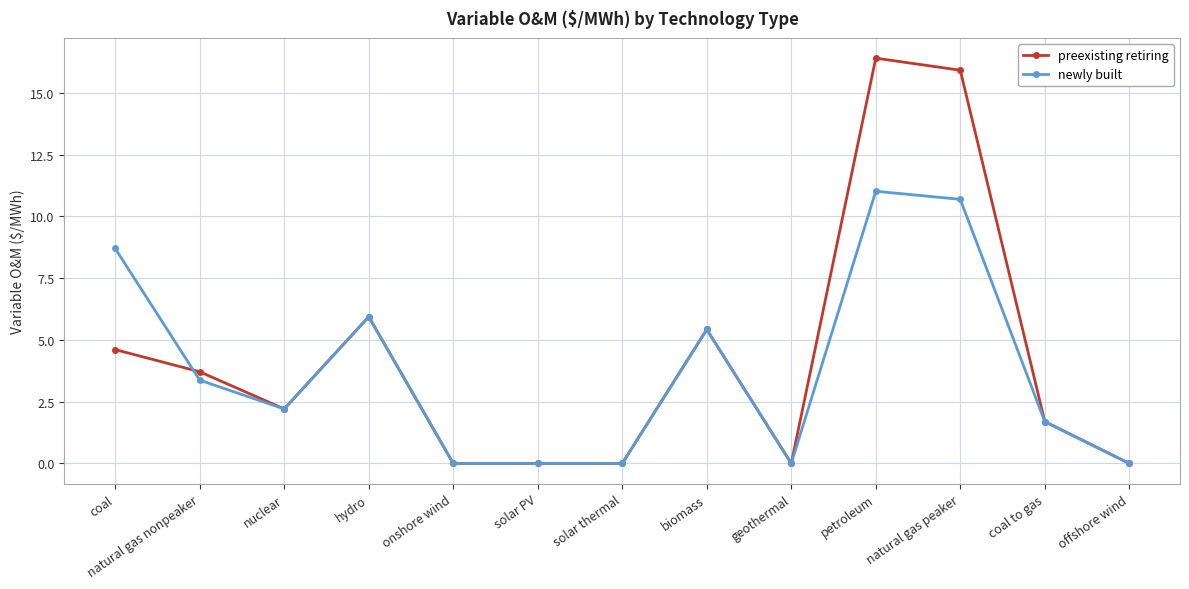

Between which two adjacent categories do preexisting retiring and newly built first intersect?

coal and natural gas nonpeaker